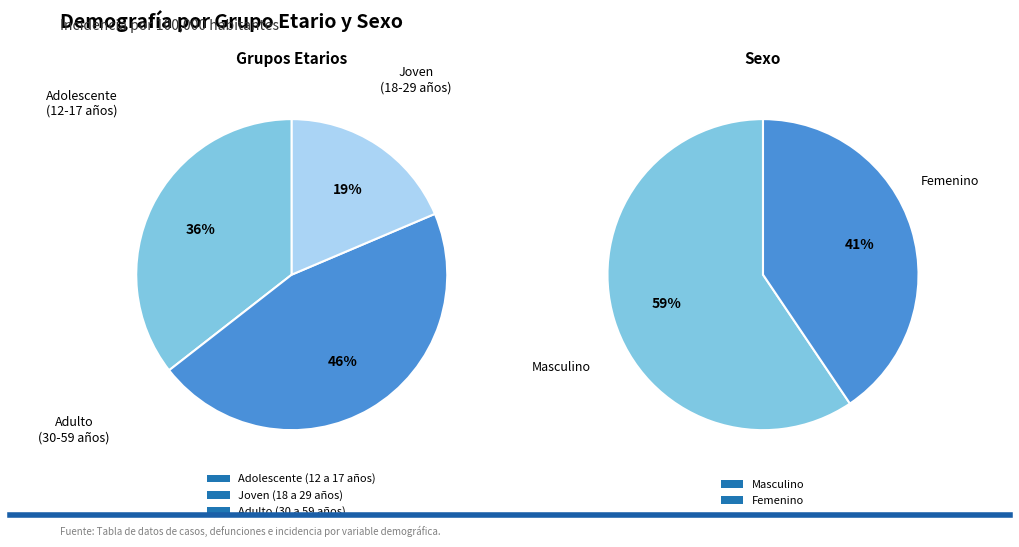

Does Adulto (30 a 59 años) account for over 50% of the chart?

No